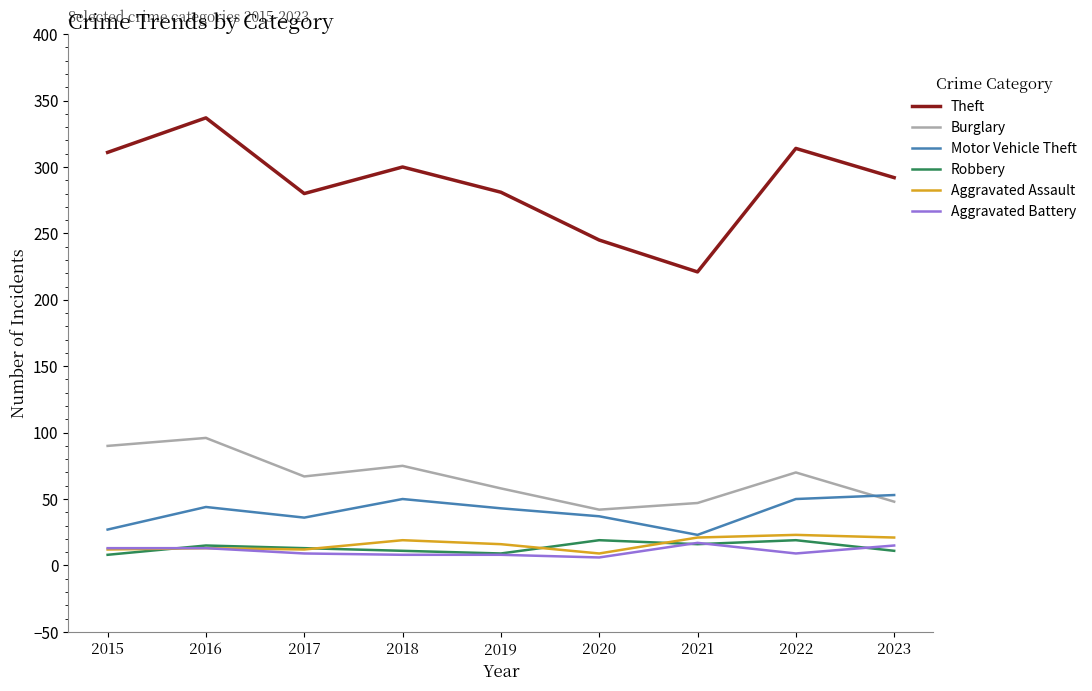

What is the lowest value of the Burglary series?

42